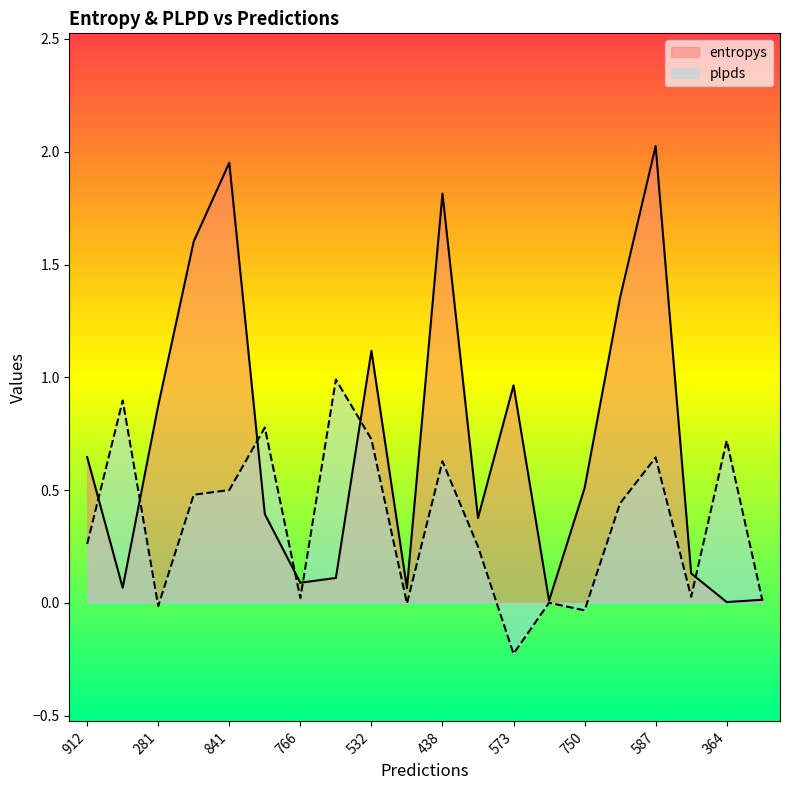

At which label is plpds closest to 0?

945